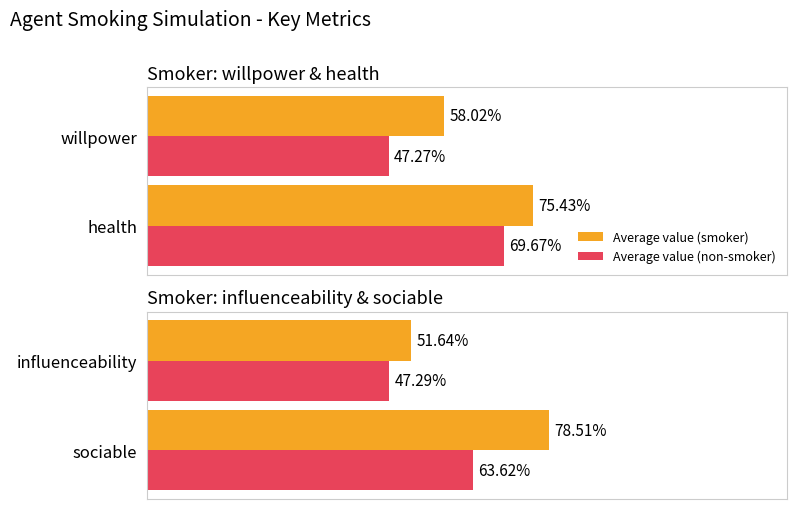

Is the value of Average value (smoker) at influenceability greater than the value of Average value (non-smoker) at sociable?

No